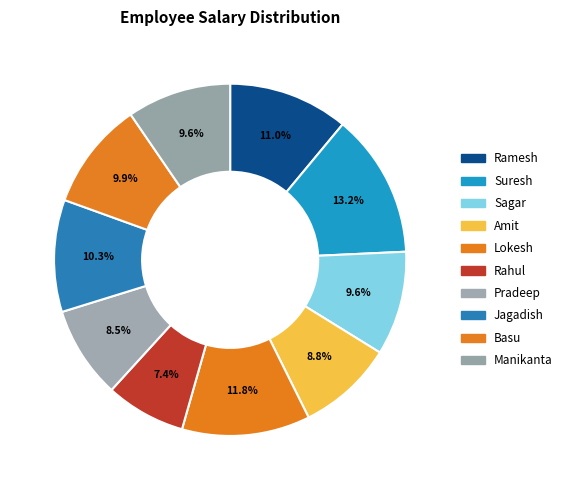

Combined, what portion of the pie is Jagadish and Ramesh?

21.3%